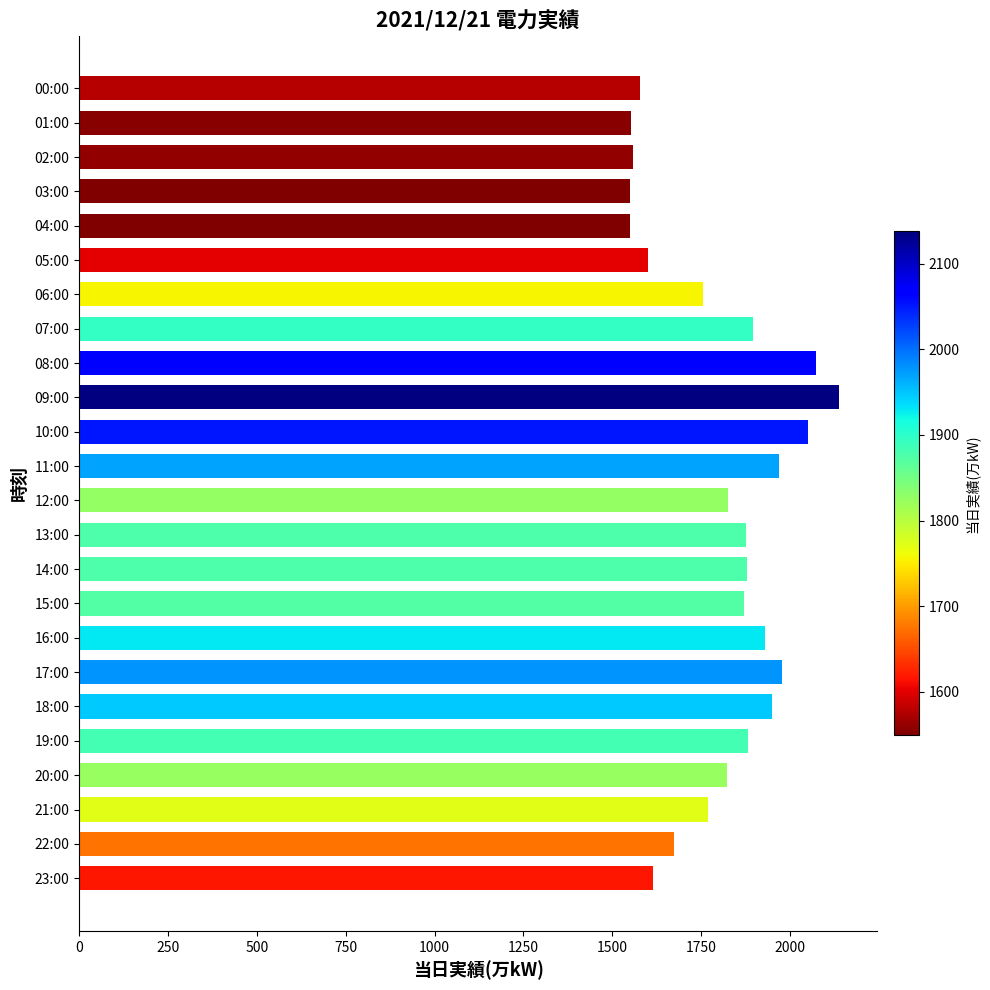

What is the difference between the maximum and minimum values?

589